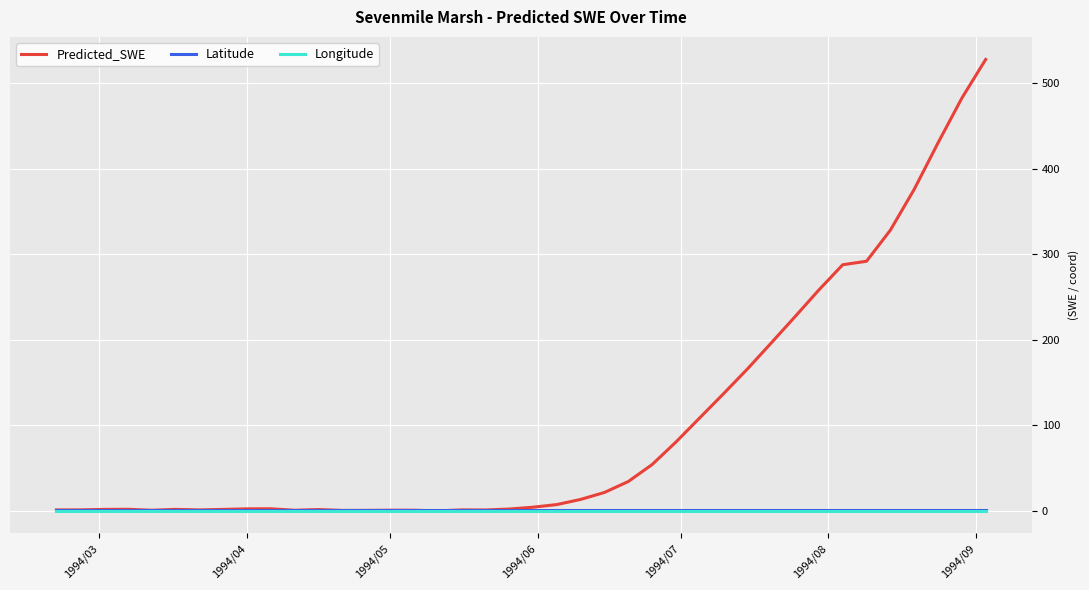

Which series has the largest total across all categories?

Predicted_SWE